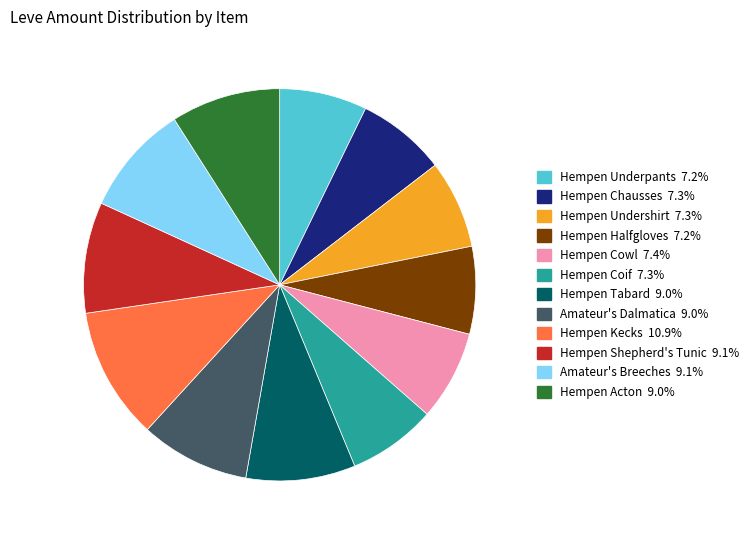

Does Hempen Undershirt represent more than half of the total?

No